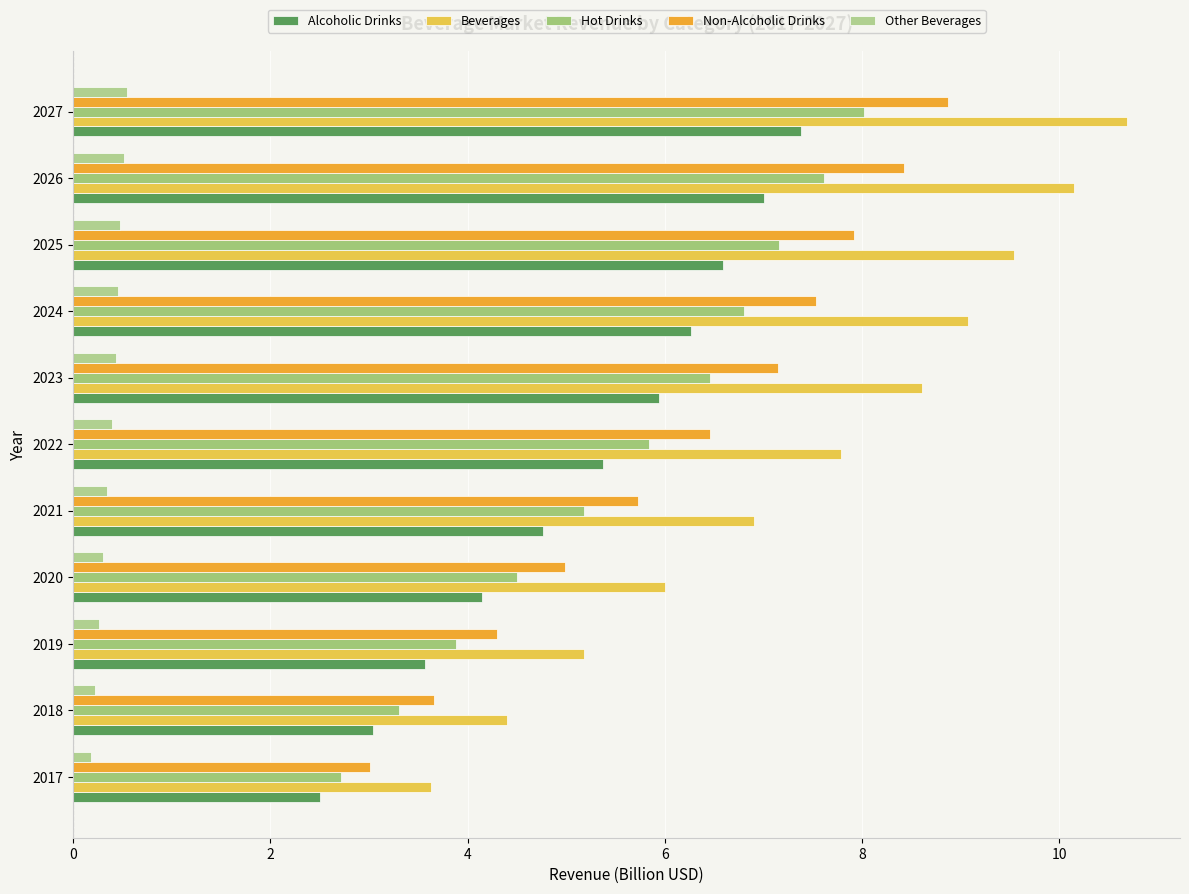

What is the label of the 3rd bar from the right?

8